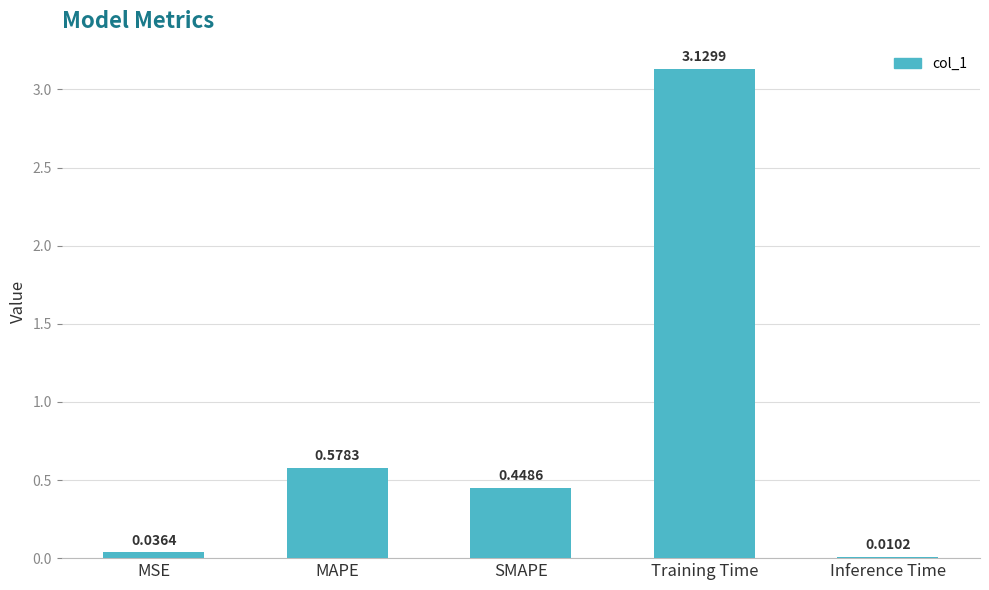

What is the label of the 3rd bar from the right?

SMAPE